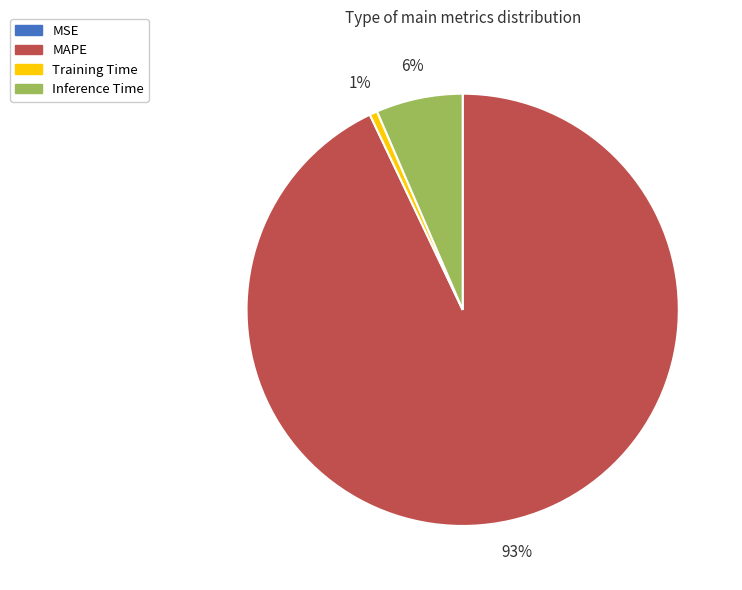

Which category has the biggest portion of the pie?

MAPE